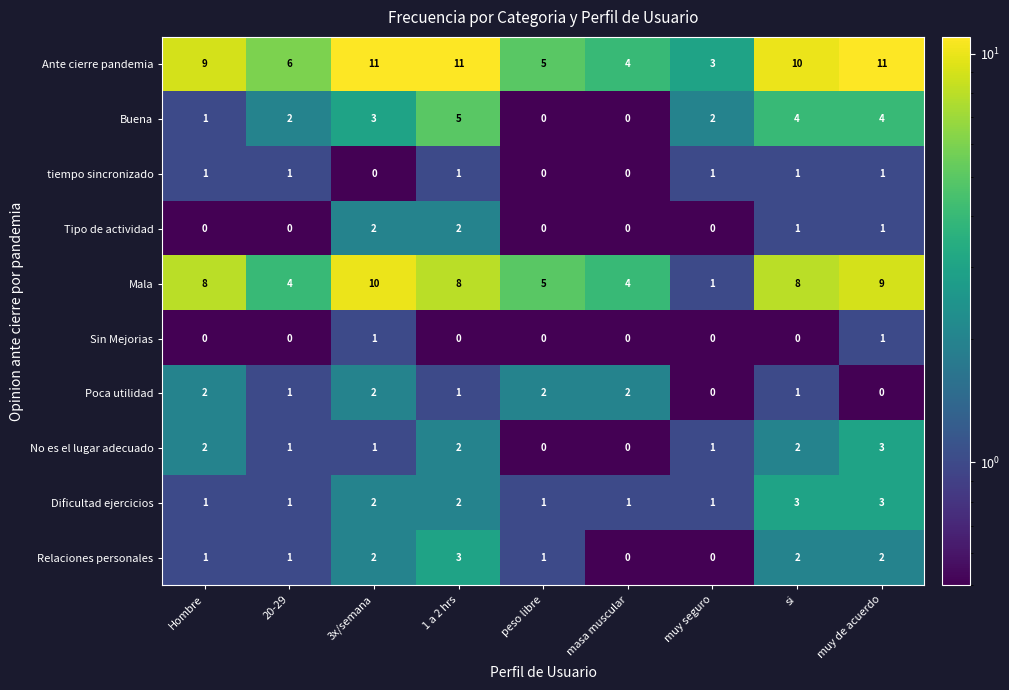

What is the sum of all Tipo de actividad values?

6